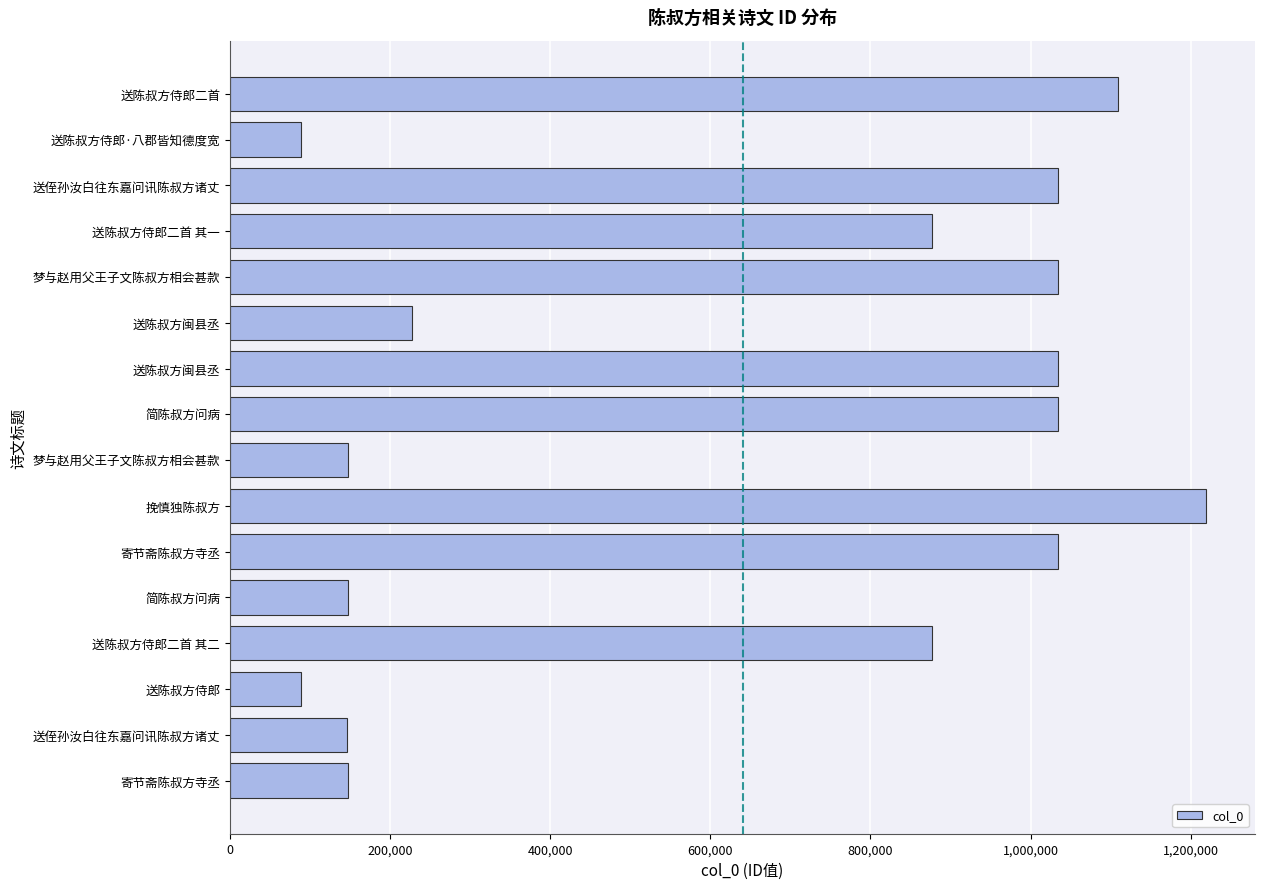

How many series are shown in this chart?

1